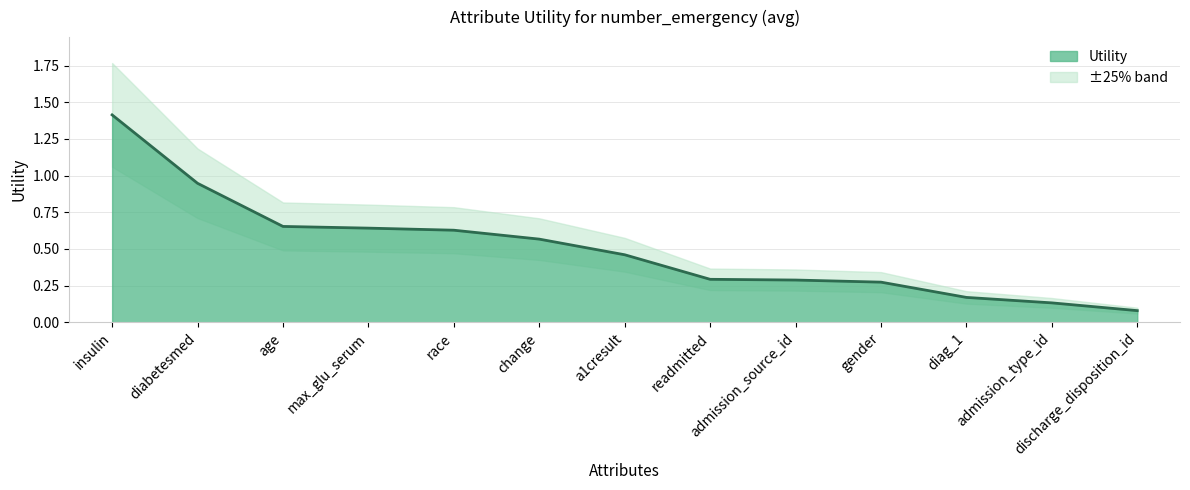

How many lines are shown in the chart?

1